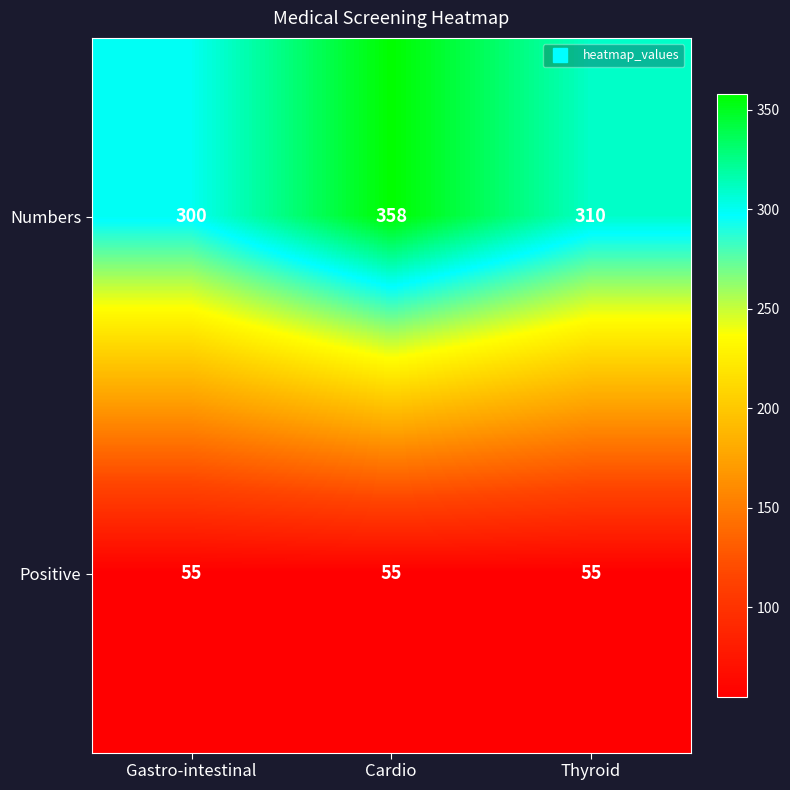

At how many categories does at least one series exceed 246?

3